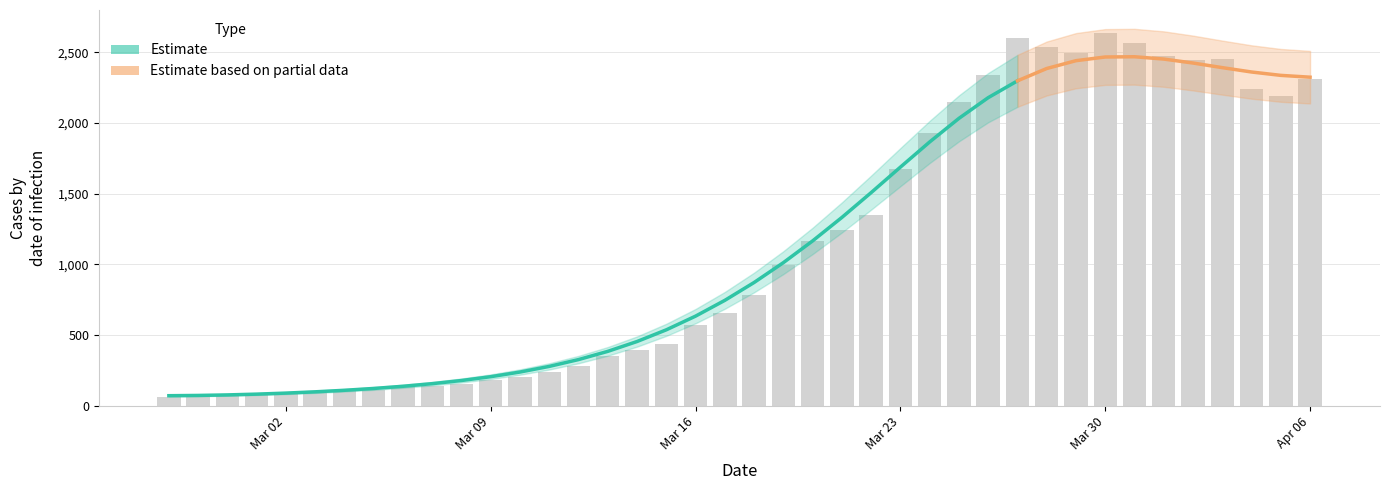

How many data points are less than 784?

20